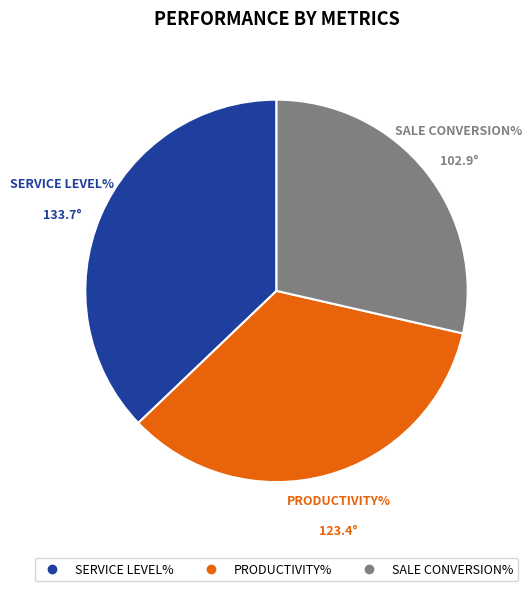

Does any single category account for the majority?

No